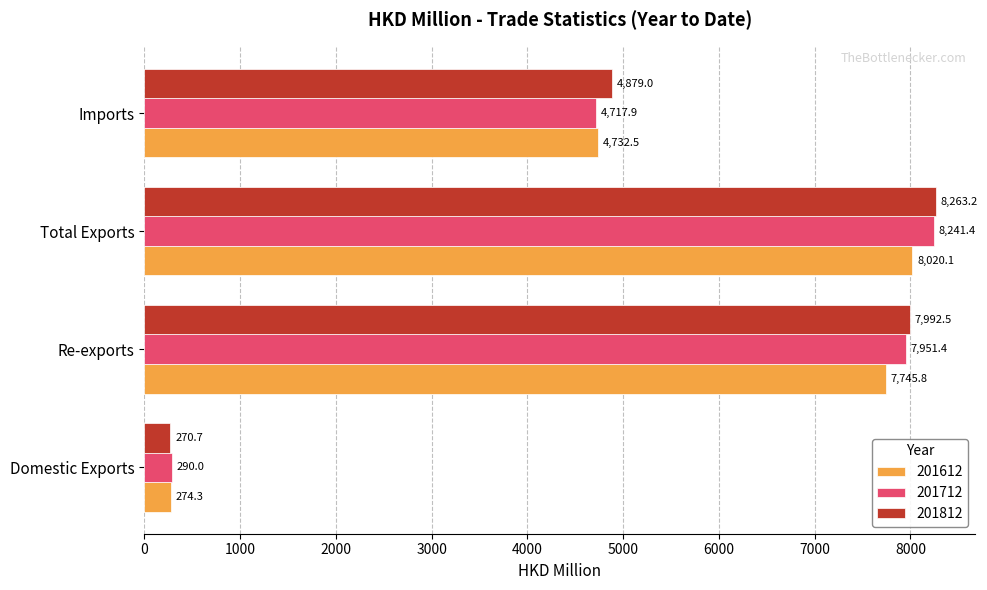

The 201712 series shows 290.0 at Domestic Exports. True or false?

True